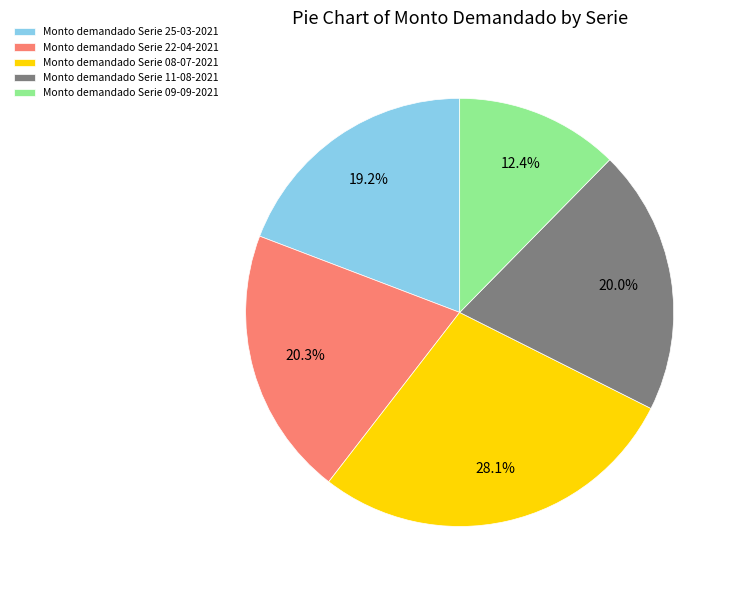

To the nearest percent, what is the average slice percentage?

20%